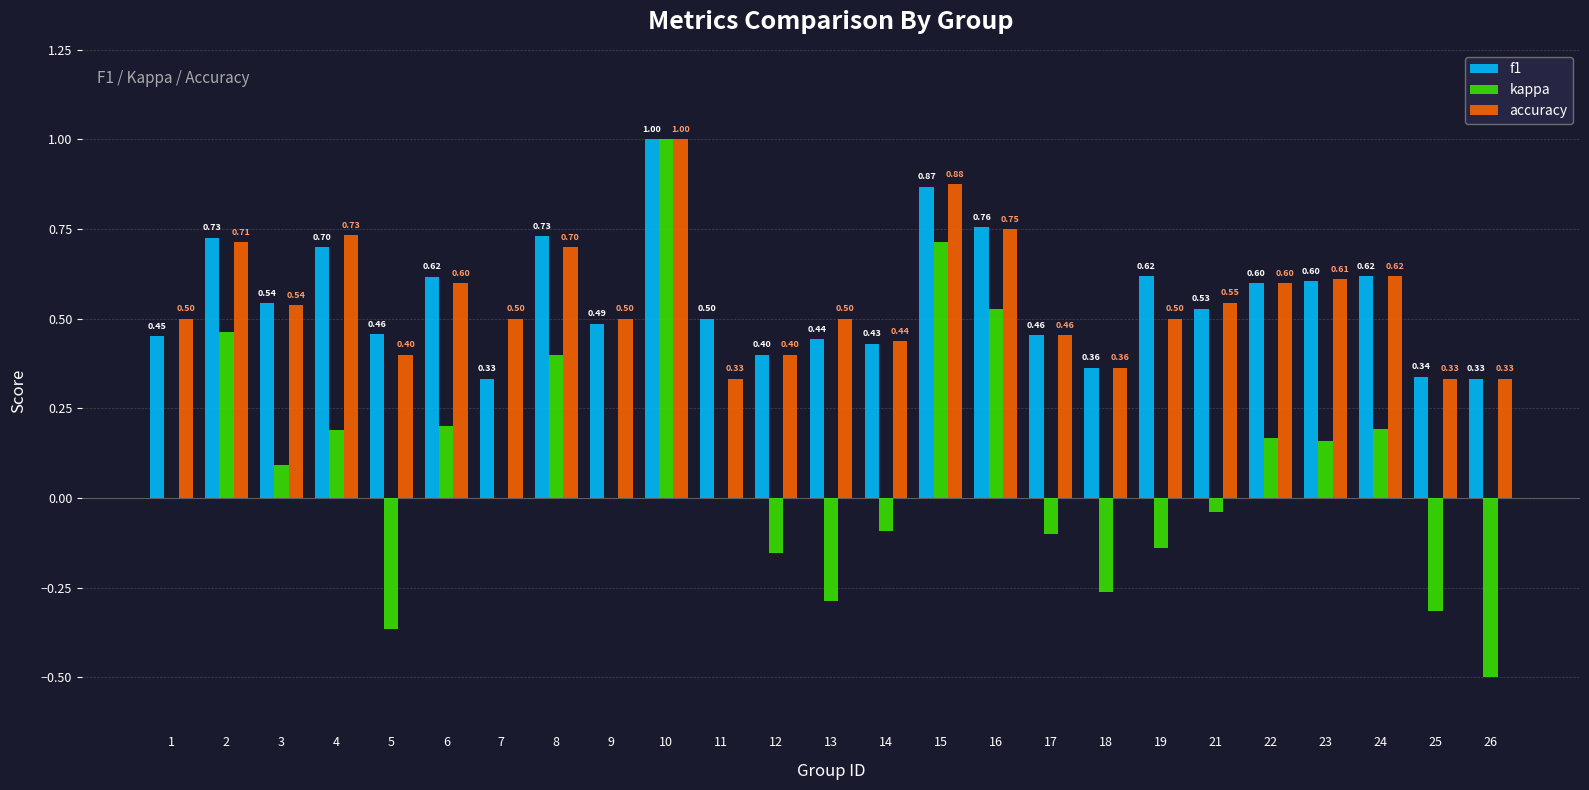

What is the sum of all f1 values?

13.9